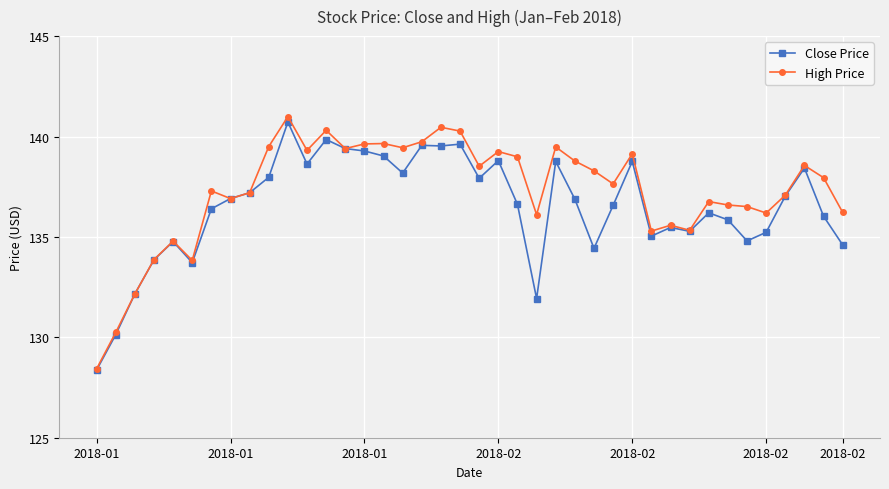

True or false: High Price has more than 2 points higher than both neighbors.

True